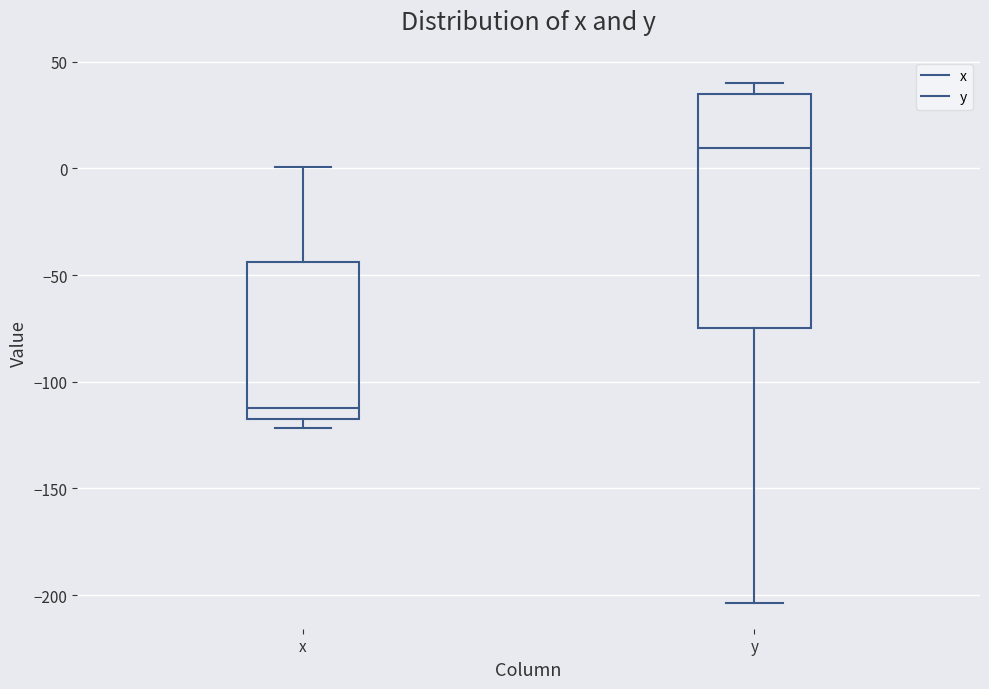

Reading left to right, read every box against the y-axis: the position of its median line, the range the box covers, and the ends of its whiskers. The values are not printed on the chart, so give them approximately, as read against the axis.

x: median -110, box -115 to -45, whiskers -120 to 0
y: median 10, box -75 to 35, whiskers -205 to 40